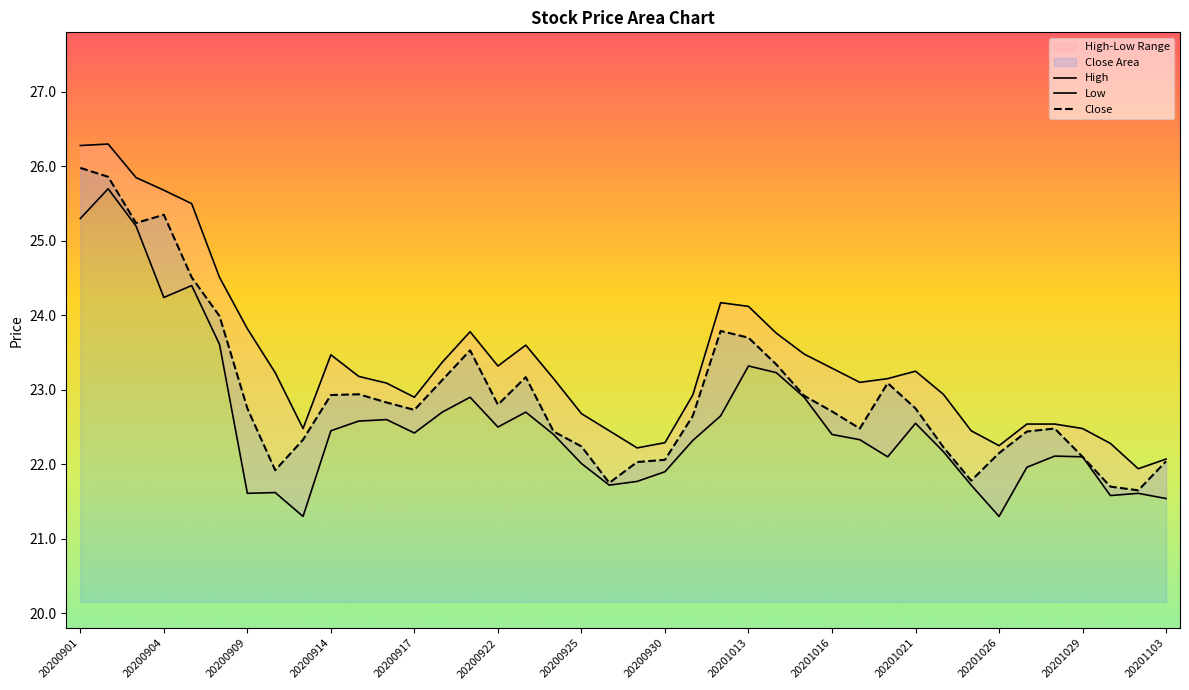

What is the average value of the High series?

23.4